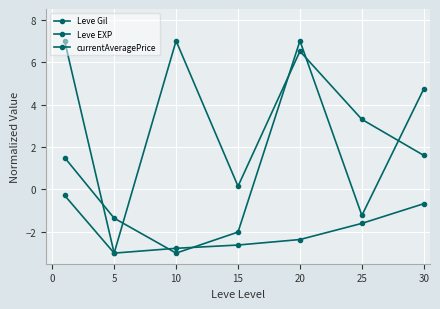

At which label is Leve EXP closest to 2?

30